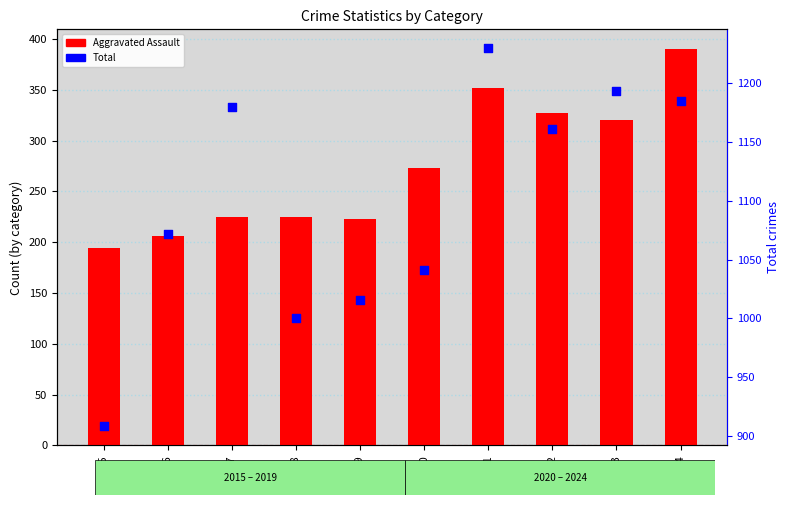

What are all the series names shown in the legend?

Aggravated Assault, Total